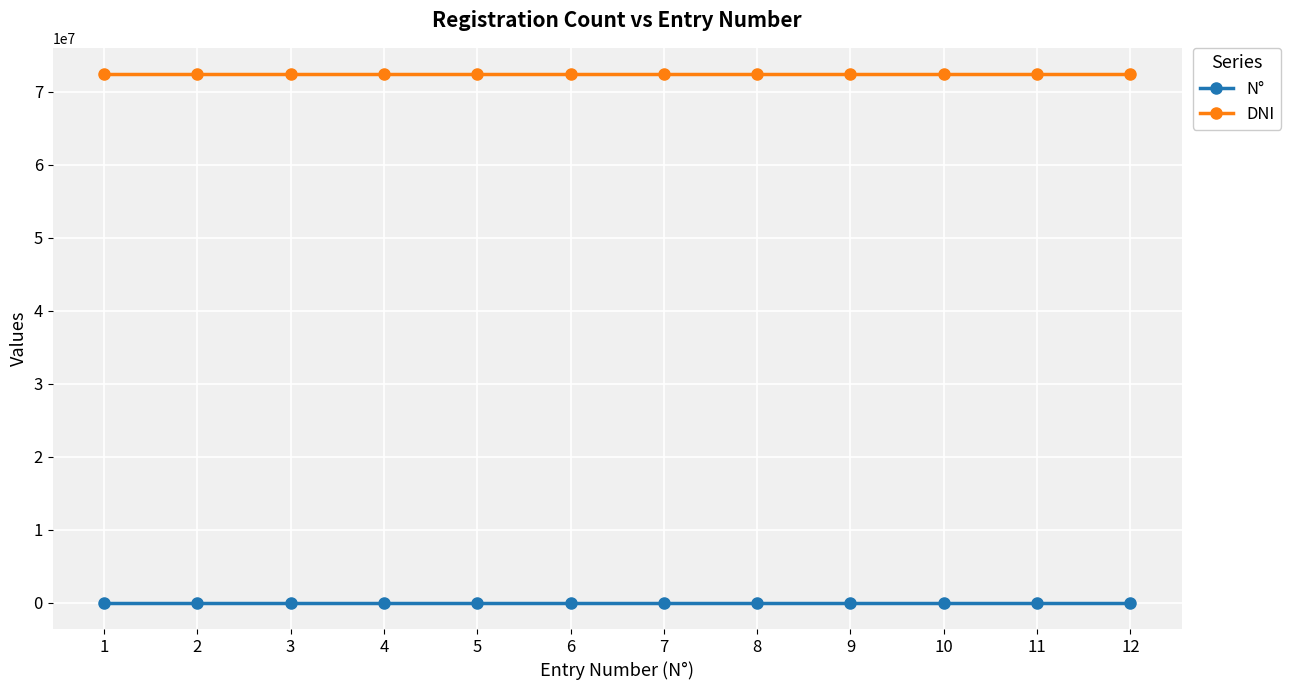

What is the average value of the DNI series?

72377688